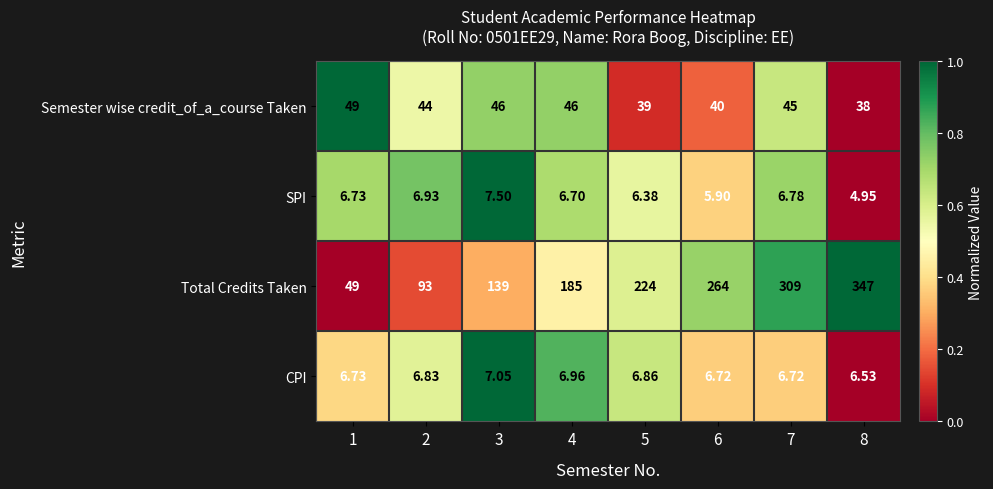

Which series changed the most between 1 and 8?

Total Credits Taken